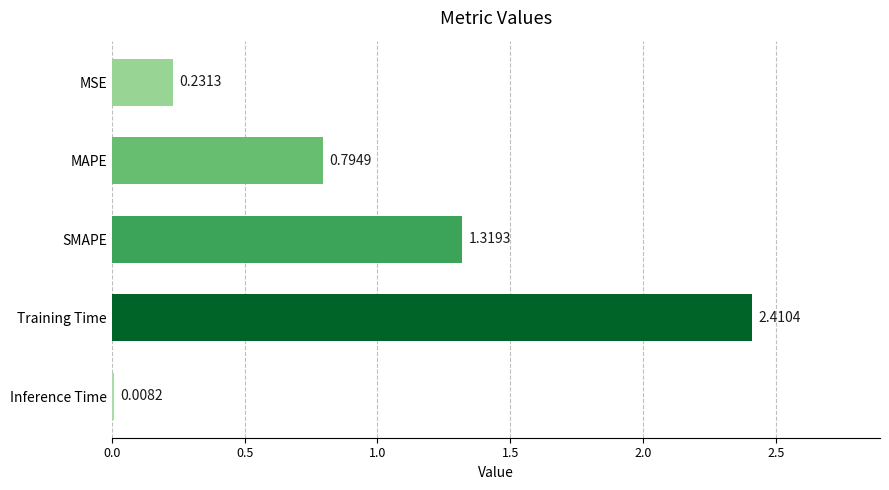

What is the sum of the values at MSE and SMAPE?

1.6